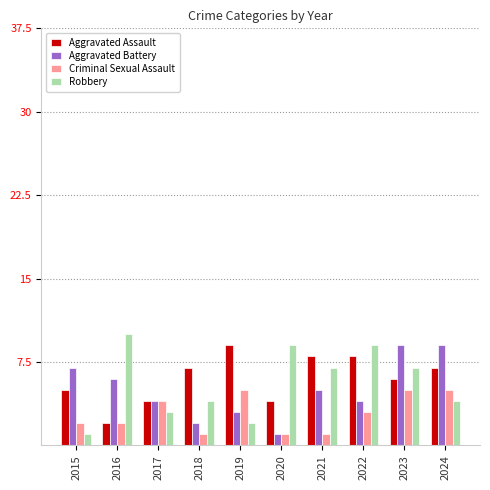

Count the number of categories in the chart.

10